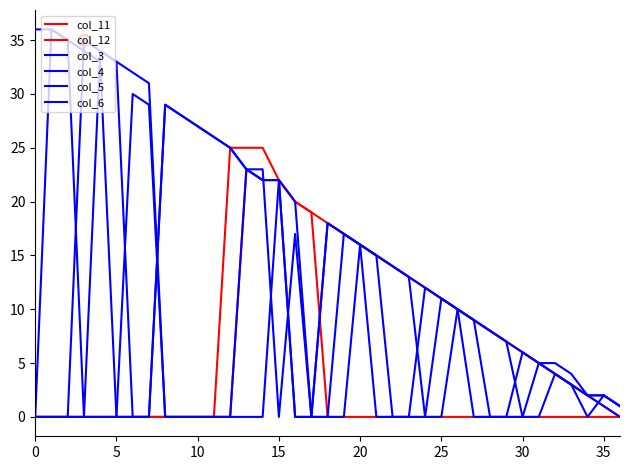

True or false: col_11 and col_5 intersect in this chart.

True